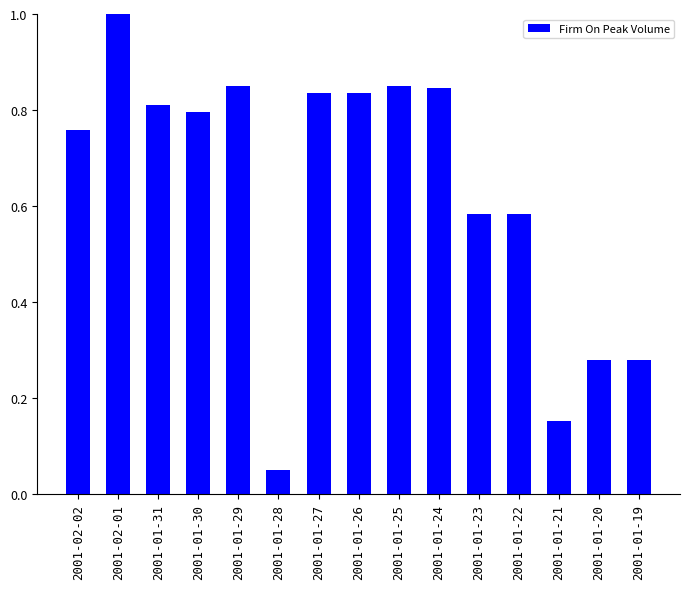

Are the bars horizontal?

No